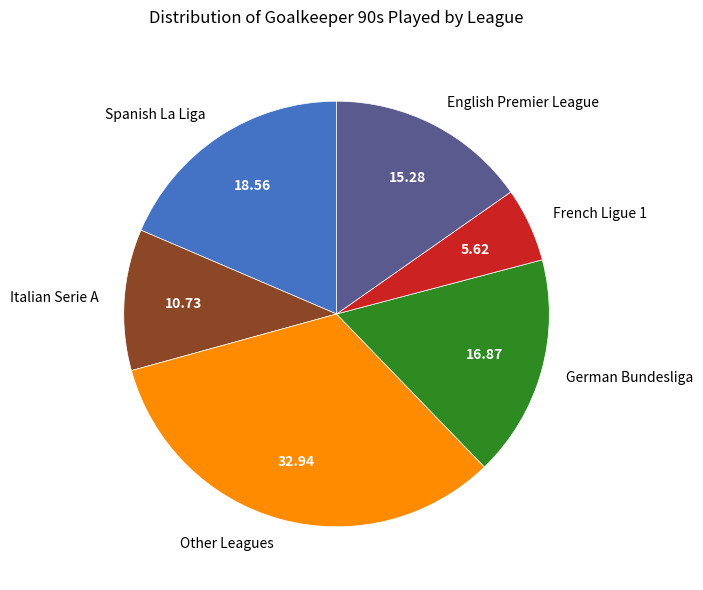

Does Other Leagues account for over 50% of the chart?

No